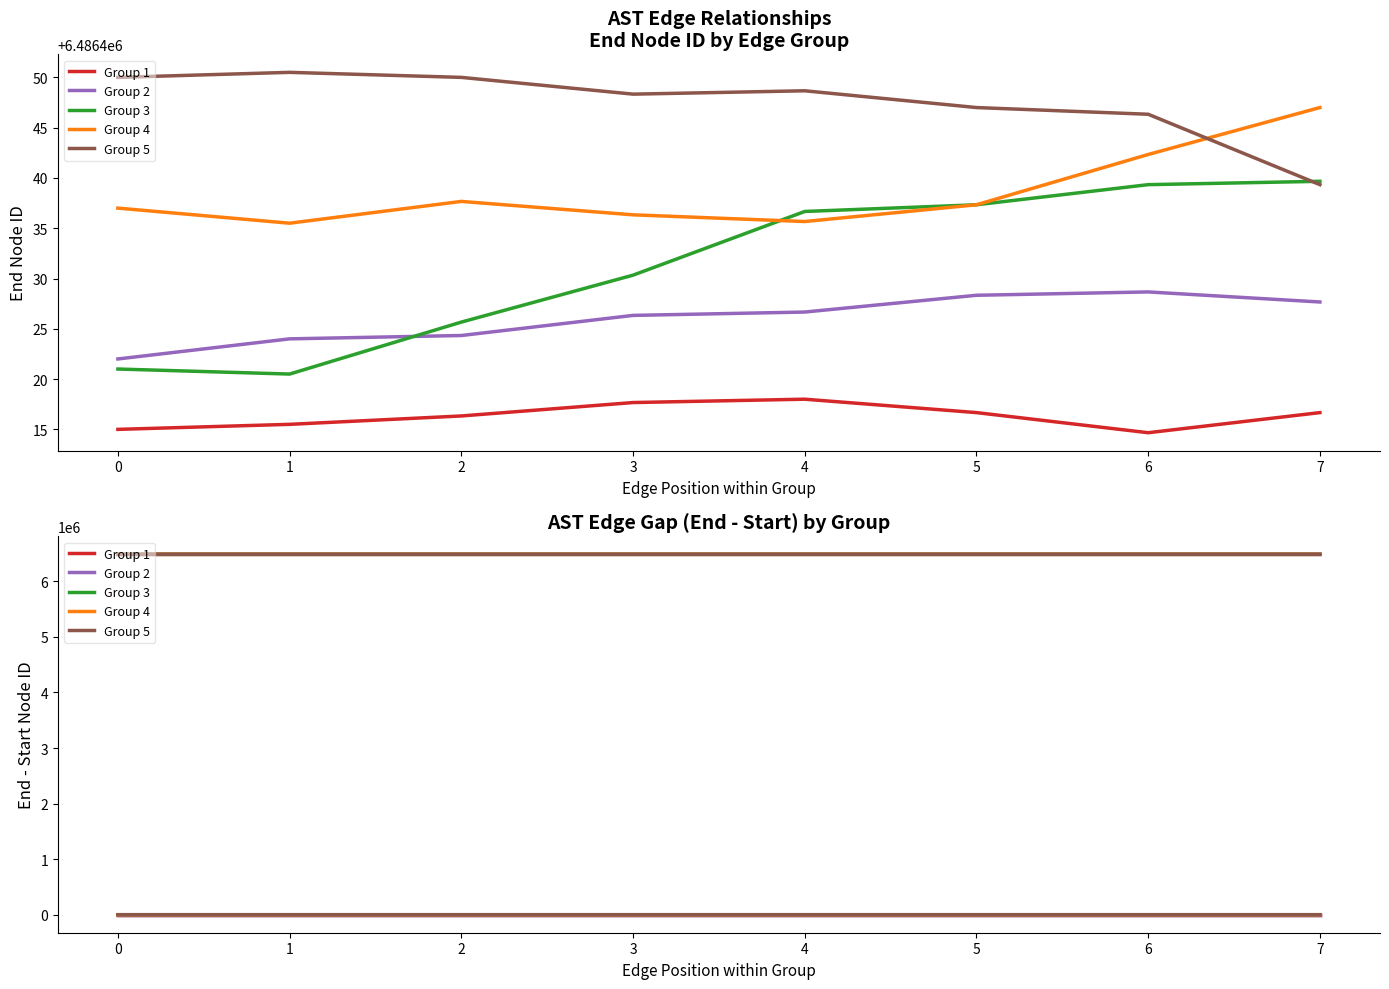

Which series has the largest total across all categories?

Group 5